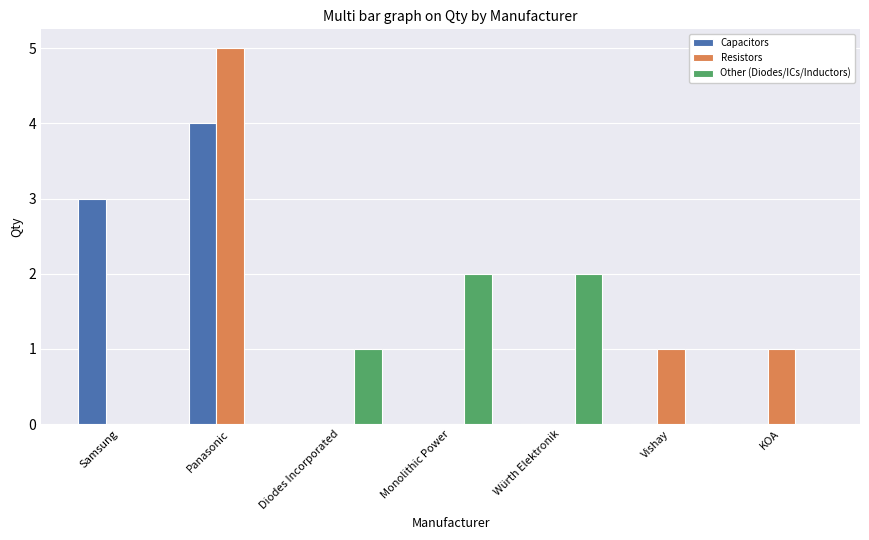

How many data points does each series have?

7